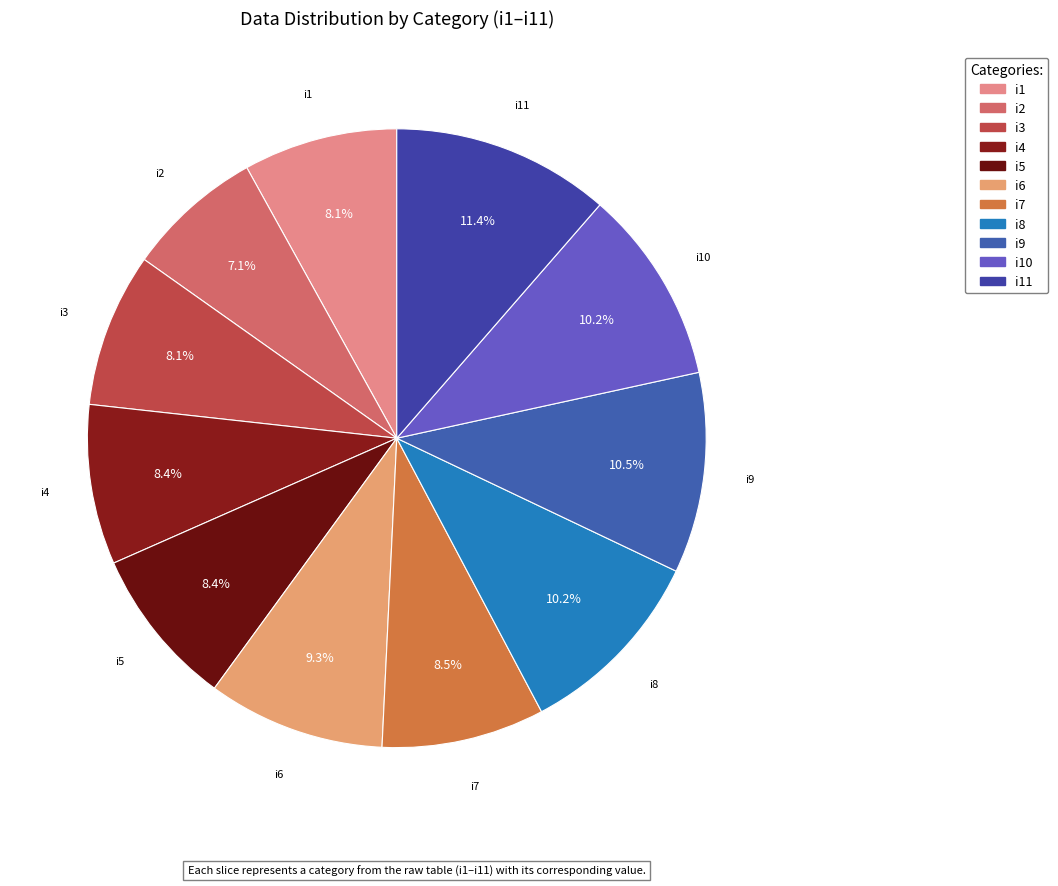

How many slices are in this pie chart?

11